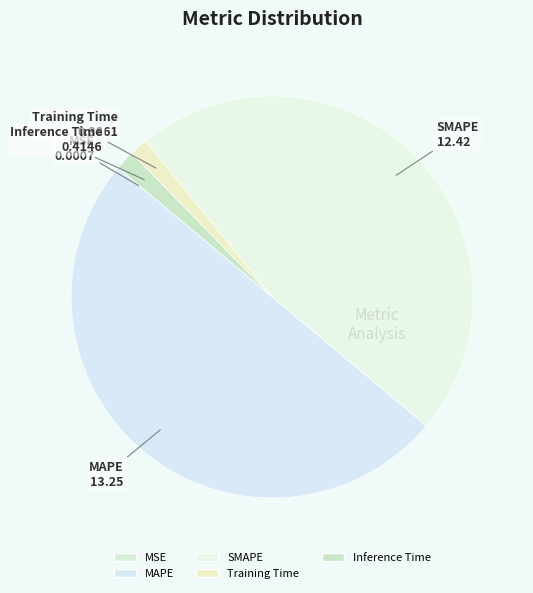

Combined, do MSE and Inference Time account for over 50%?

No